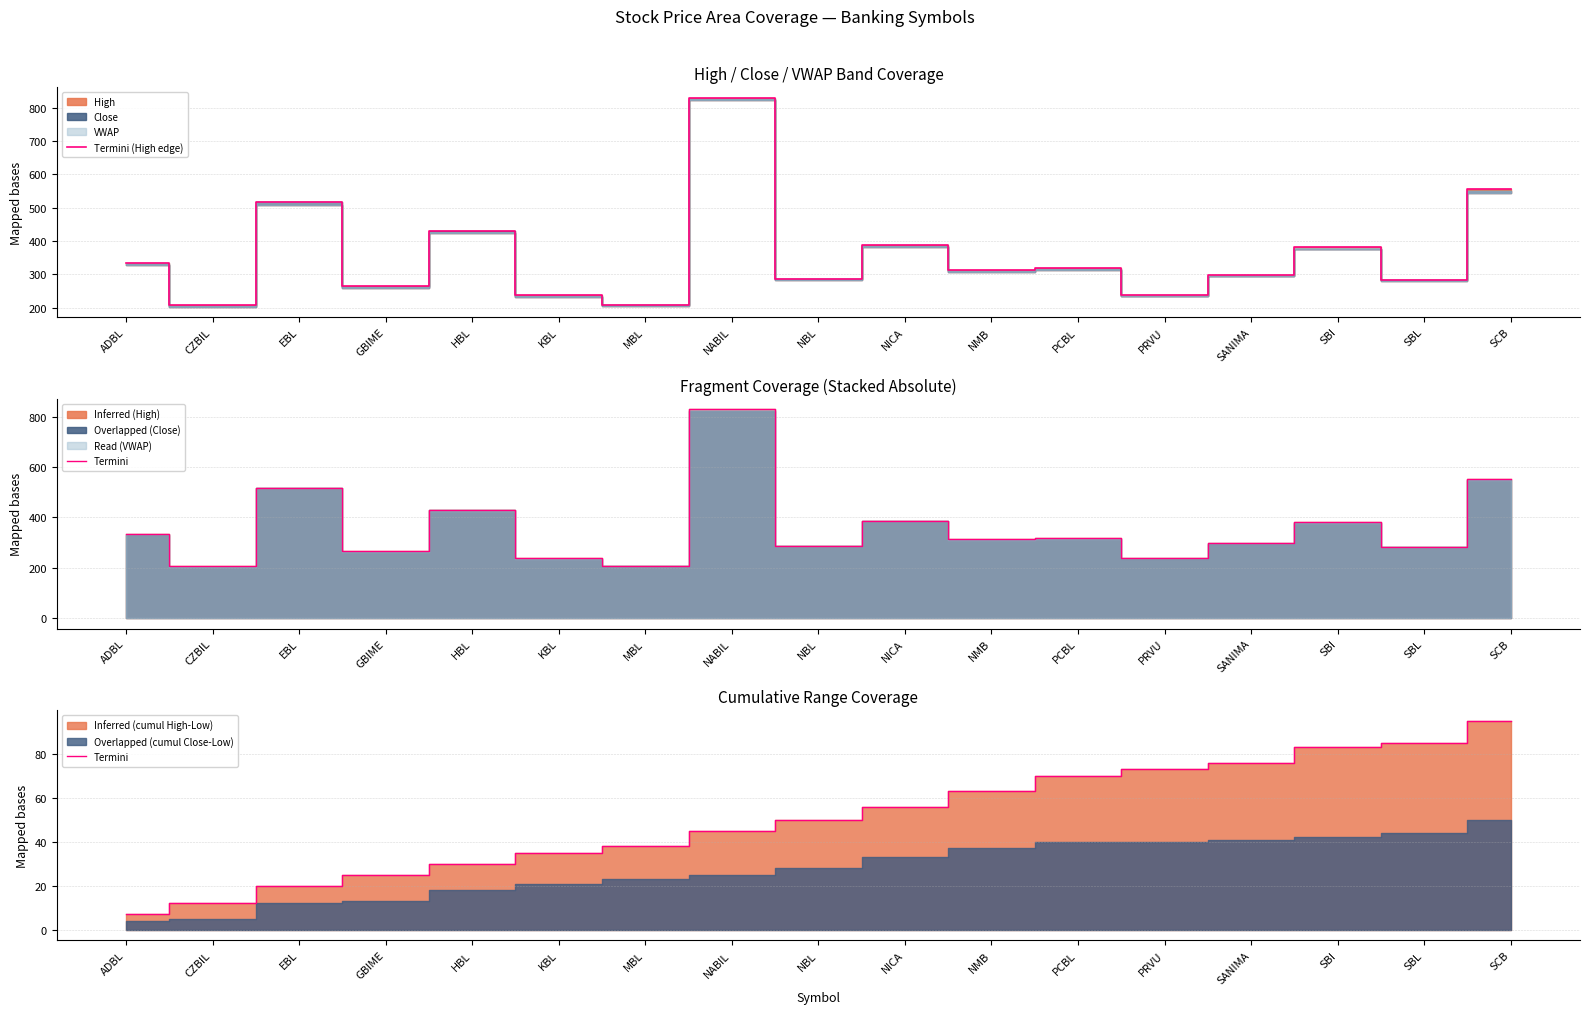

What is the total value across all series at NBL?

337